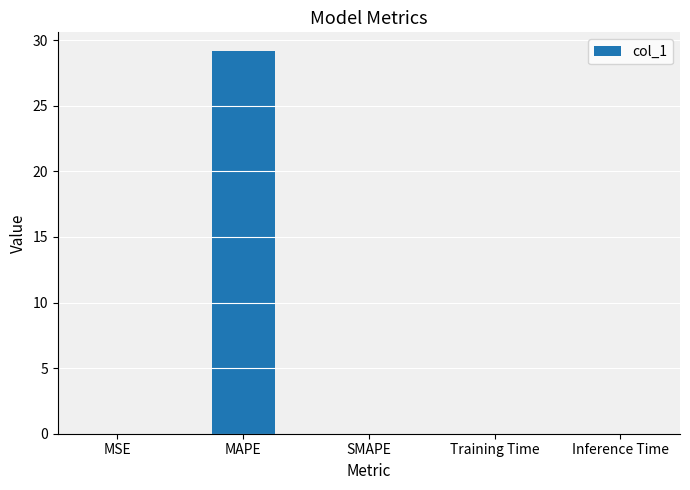

What value does the data have at MAPE?

29.1